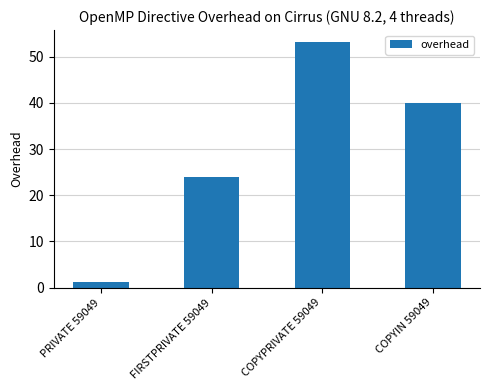

The value at PRIVATE 59049 is 1.3. True or false?

True